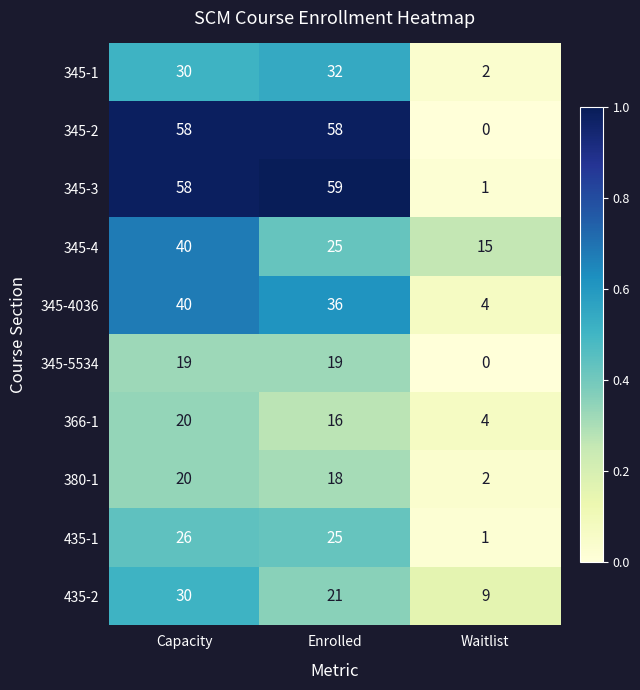

What is the spread (max minus min) of values at Waitlist?

15